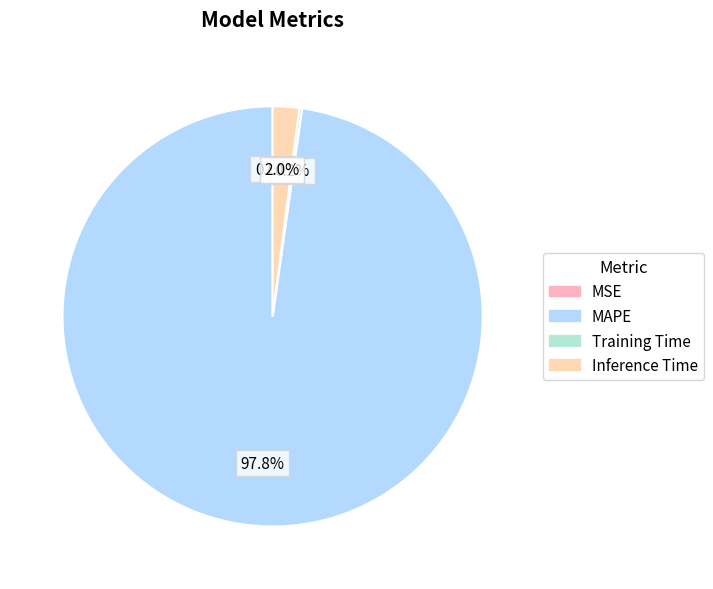

Is there any slice that represents more than half of the pie?

Yes